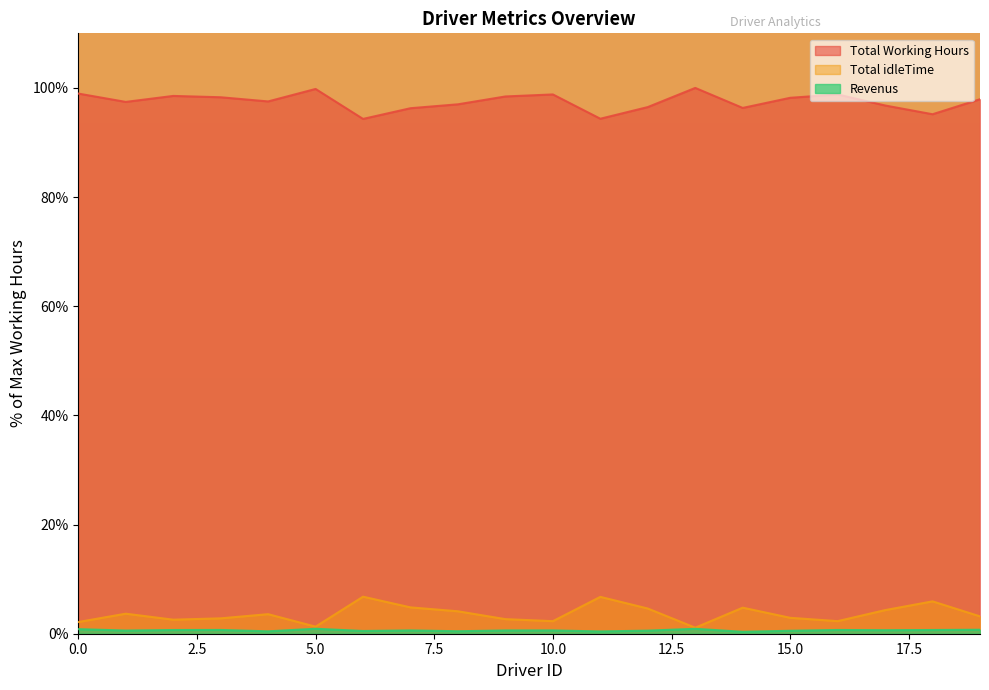

The Total idleTime series shows 148.2 at 4. True or false?

False